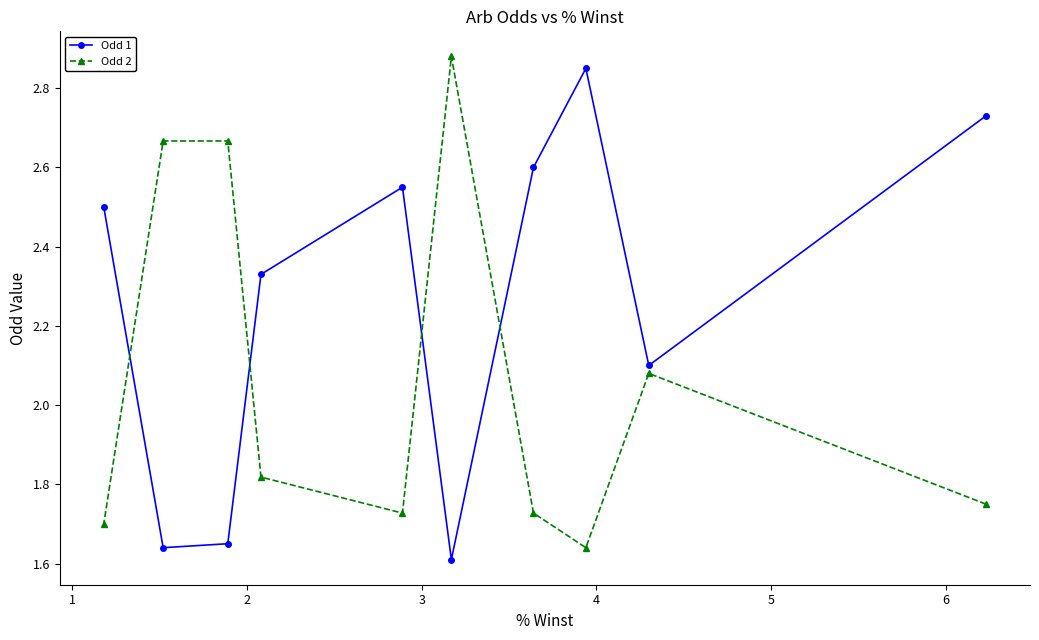

What is the minimum value shown in the chart?

1.6